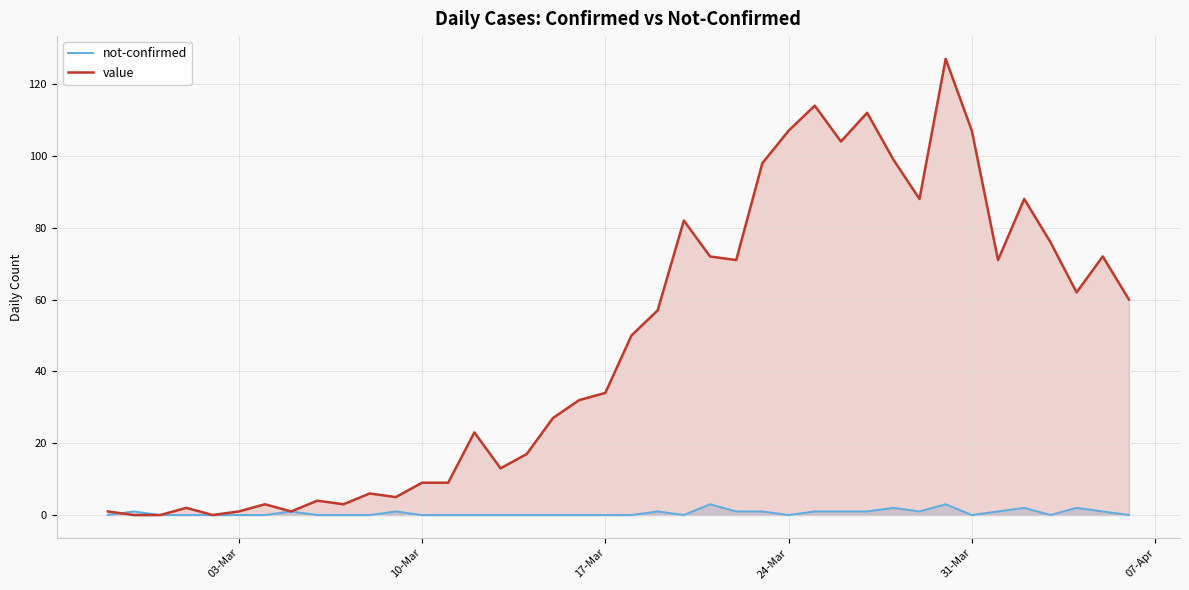

Which series has the largest total across all categories?

value